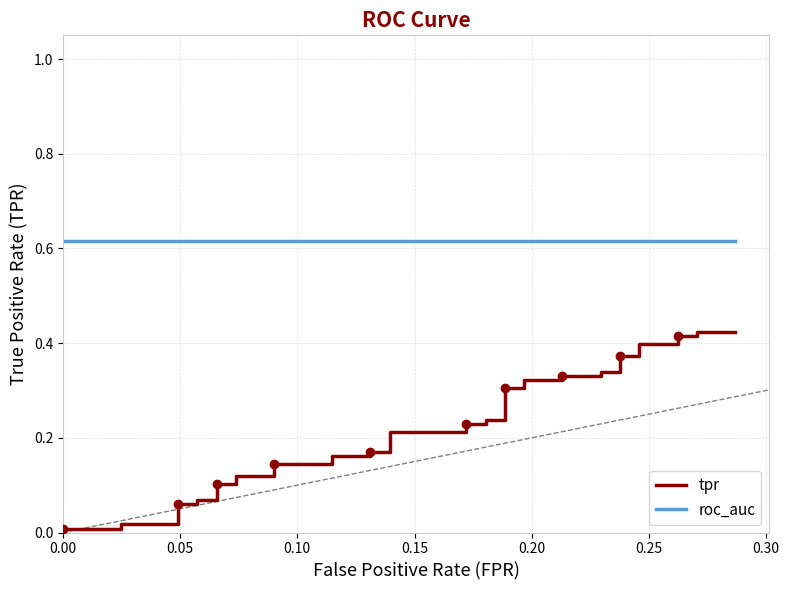

True or false: roc_auc has more than 1 points higher than both neighbors.

False